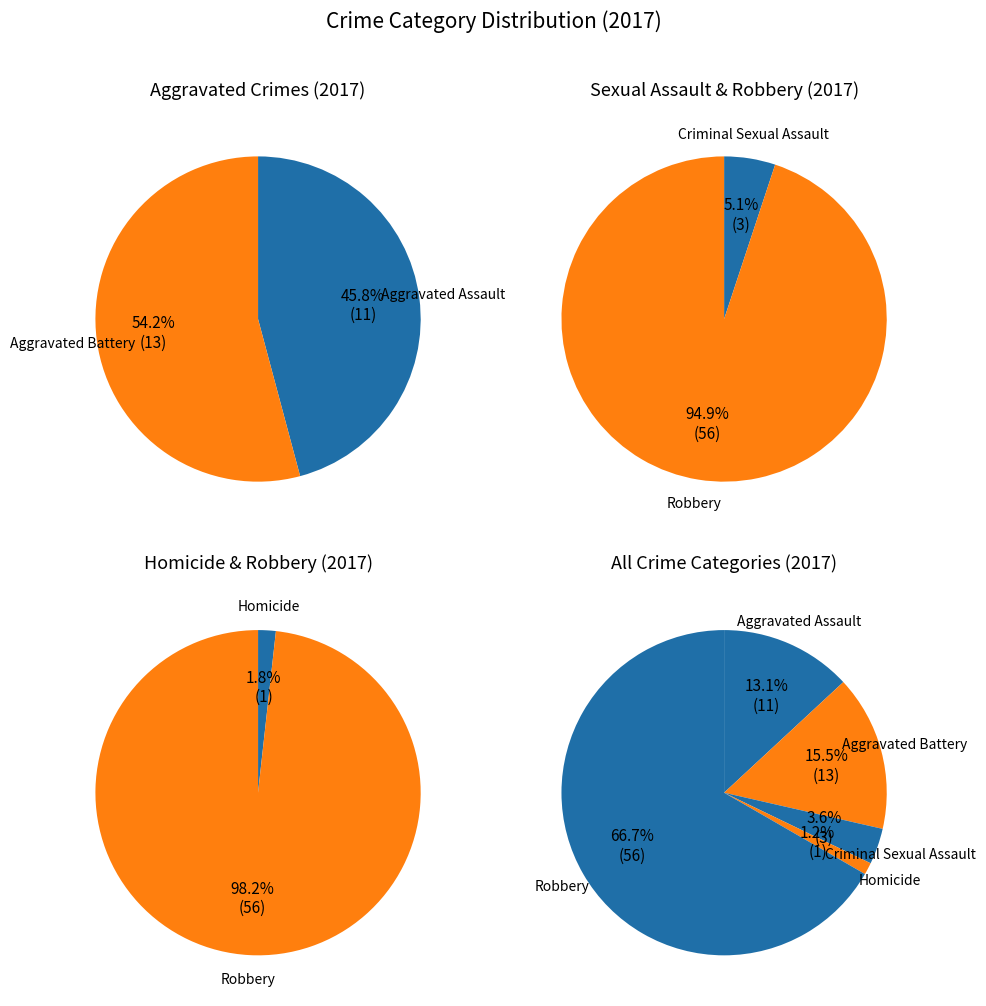

Is it true that Aggravated Assault is 27% of the pie?

False